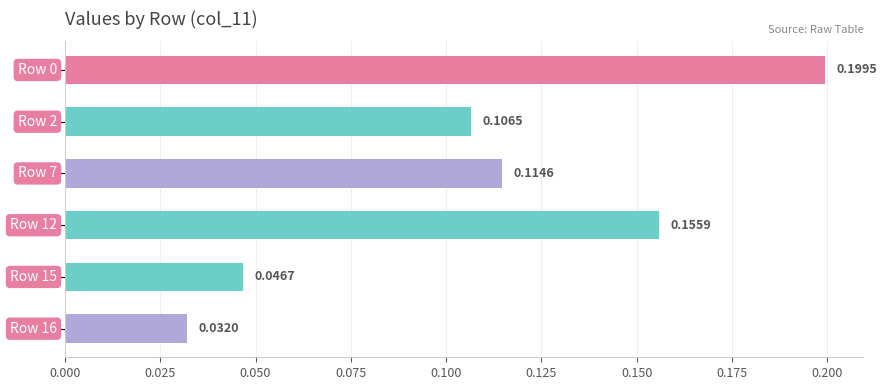

What is the sum of all values?

0.7